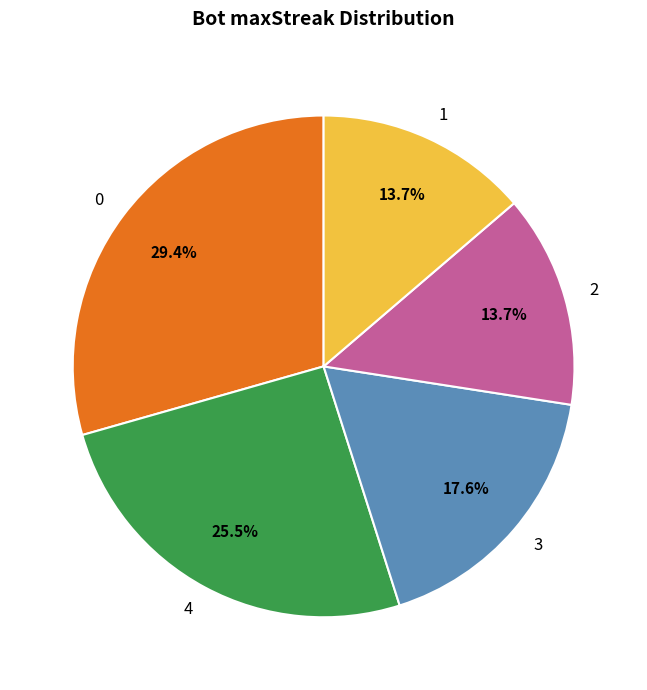

Count the number of slices in the pie.

5